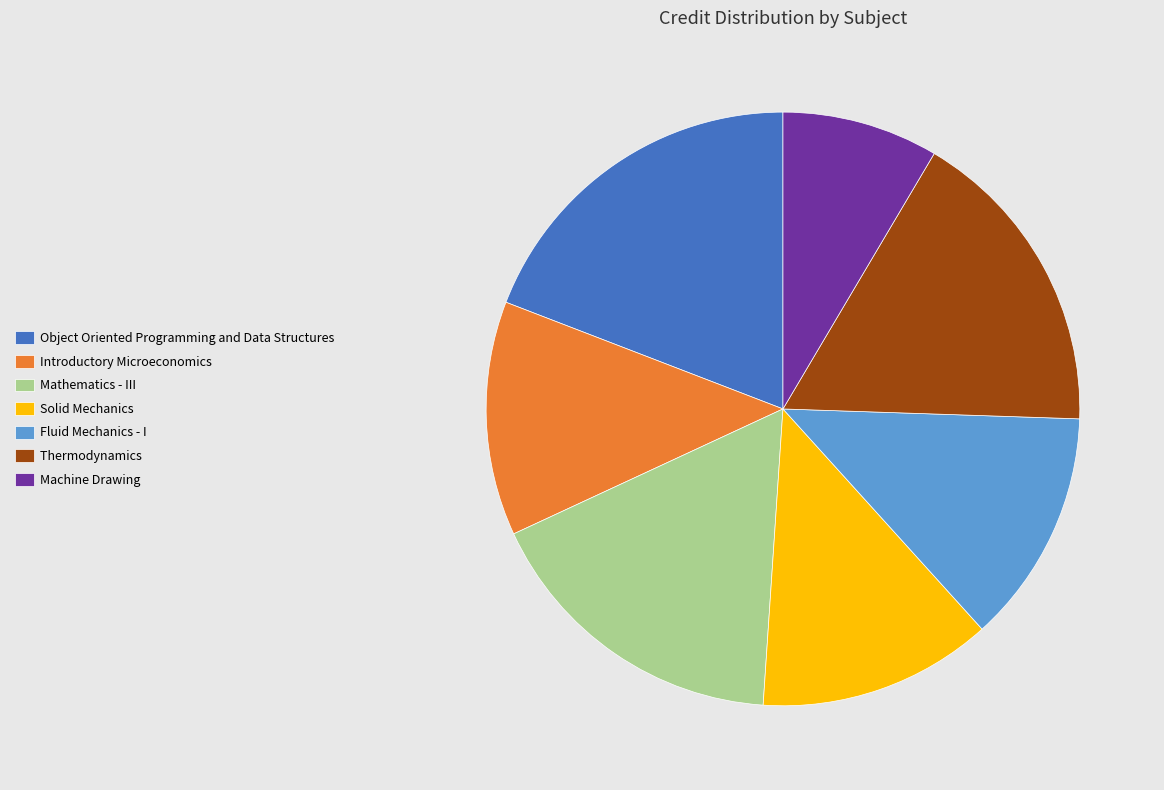

The Object Oriented Programming and Data Structures slice represents 19% of the pie. True or false?

True